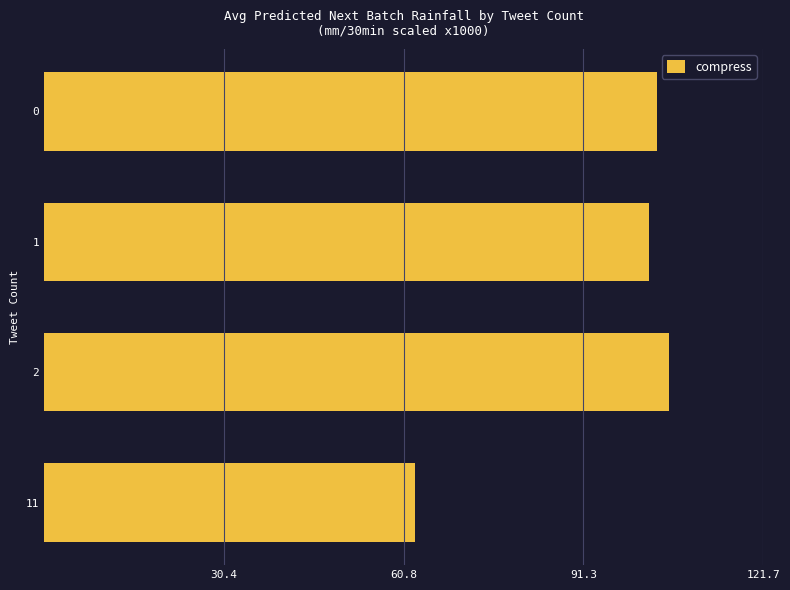

Which label corresponds to the largest value in the chart?

2